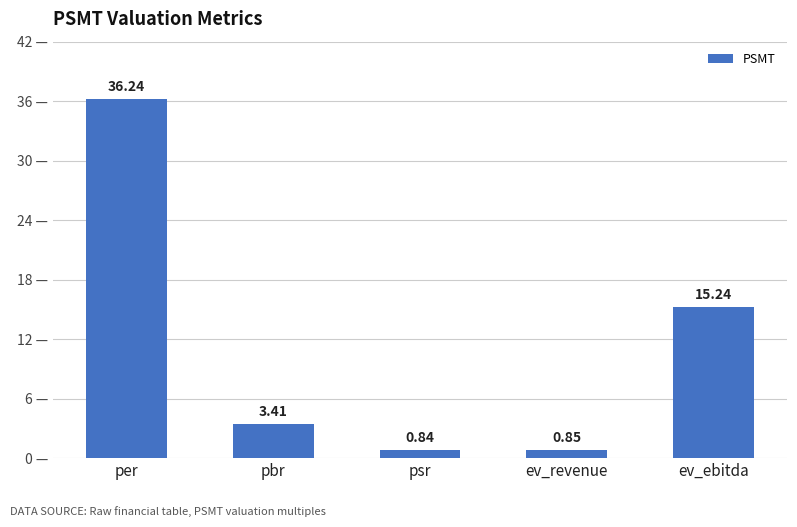

At which label is the value closest to 18?

ev_ebitda